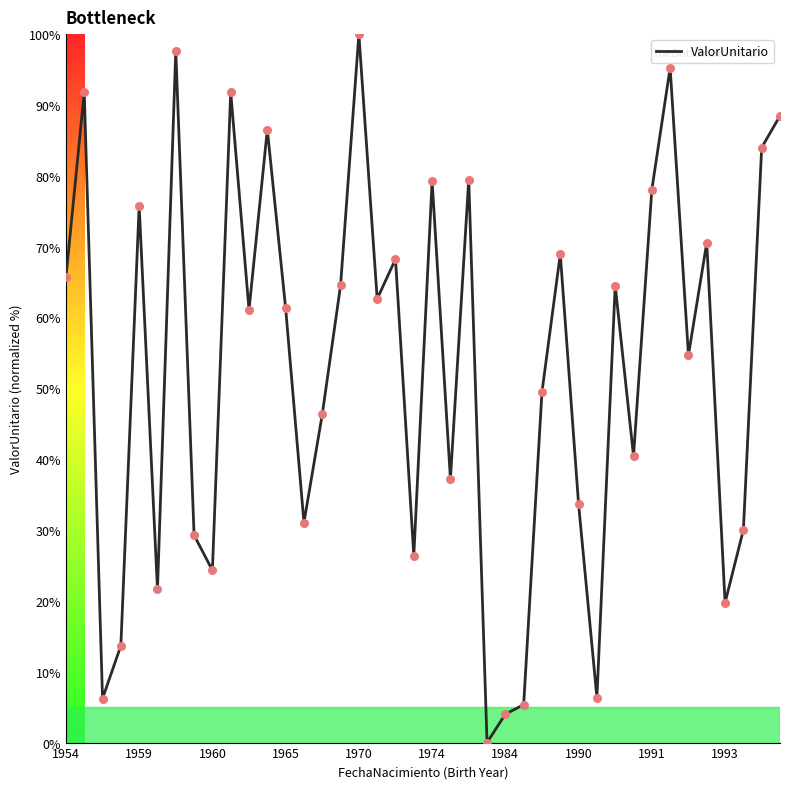

What is the difference between the maximum and minimum values?

100.0